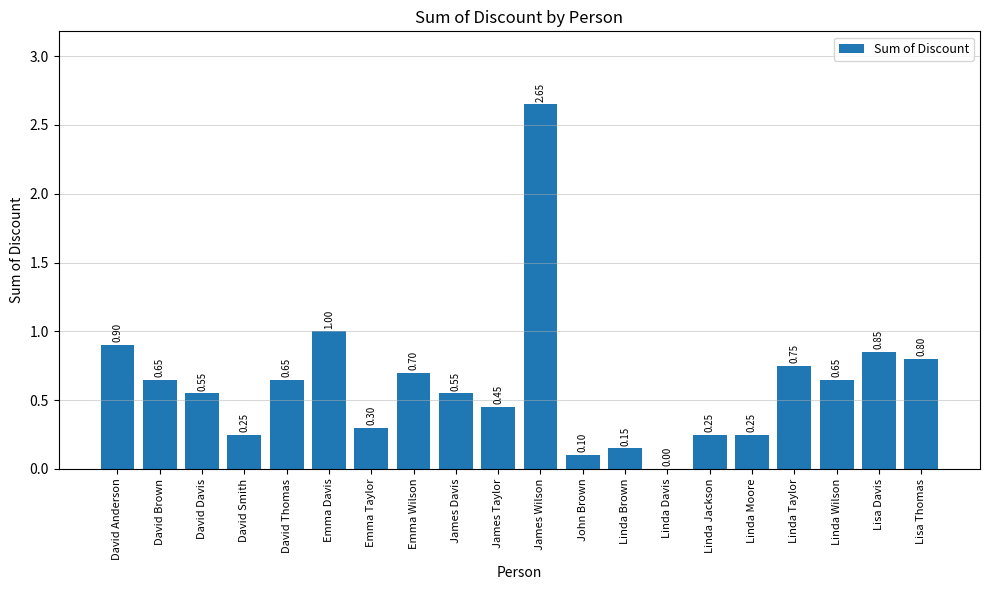

Between Linda Wilson and Emma Taylor, which is larger?

Linda Wilson